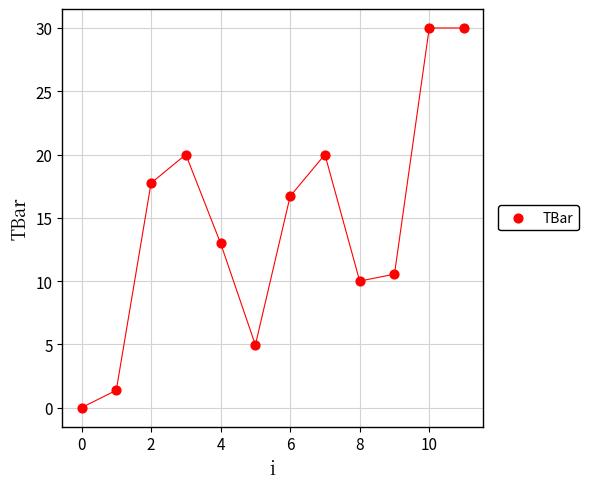

What is the average Y value?

14.5